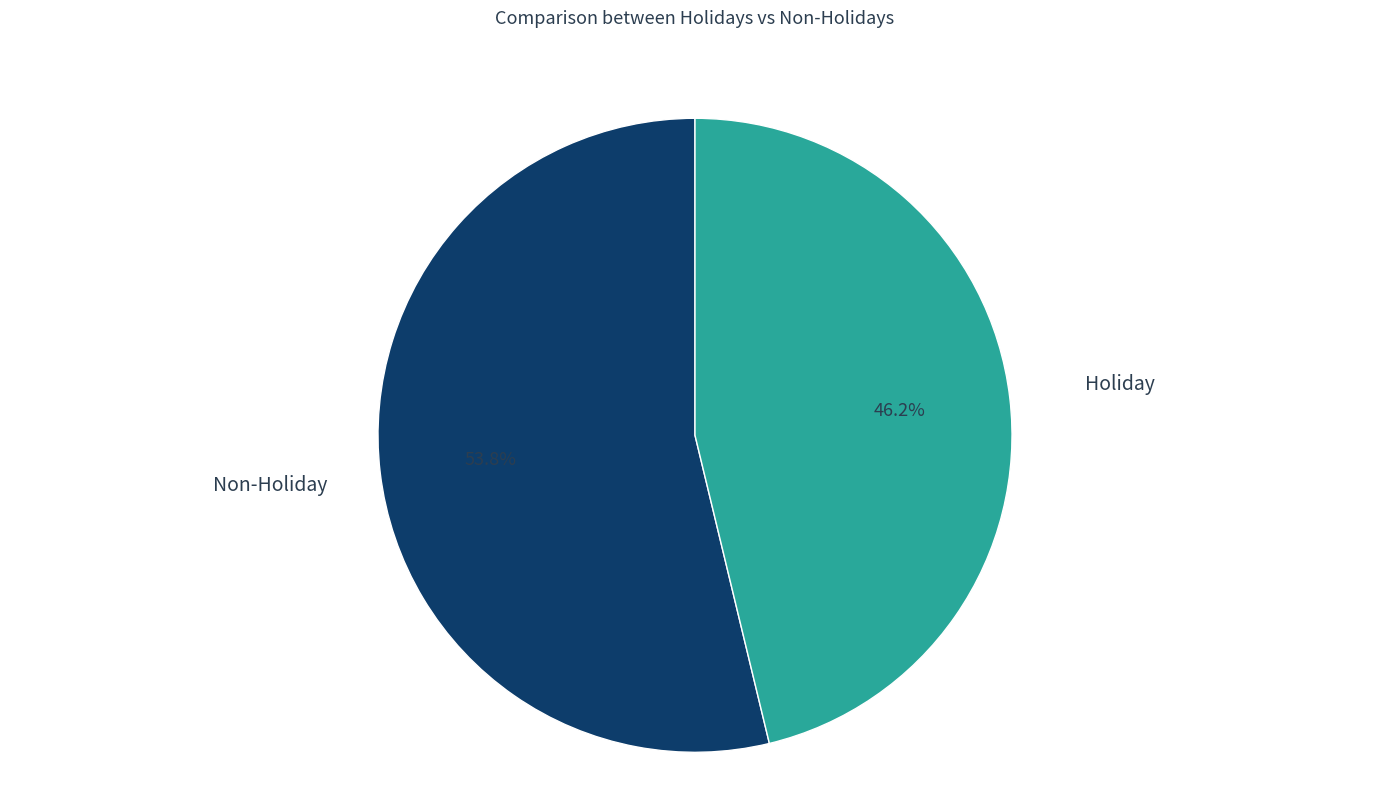

Which slice is the smallest?

Holiday